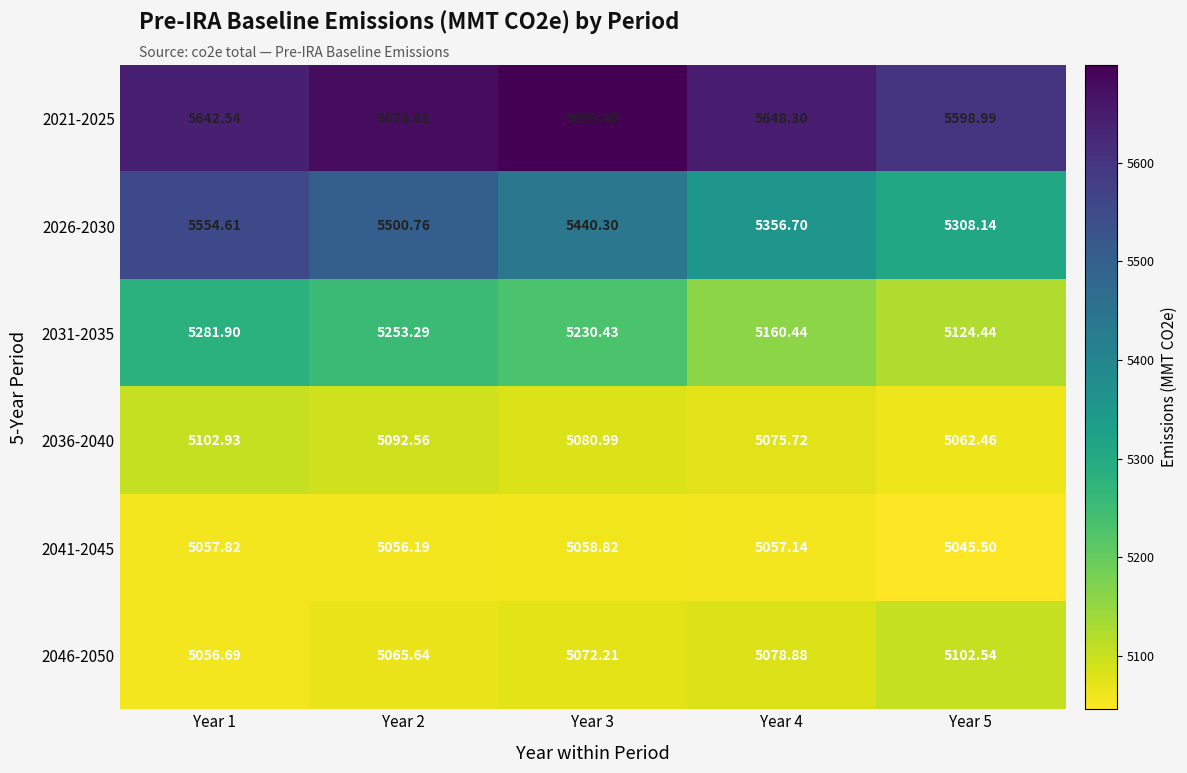

How many data points in 2036-2040 are less than 5080?

2